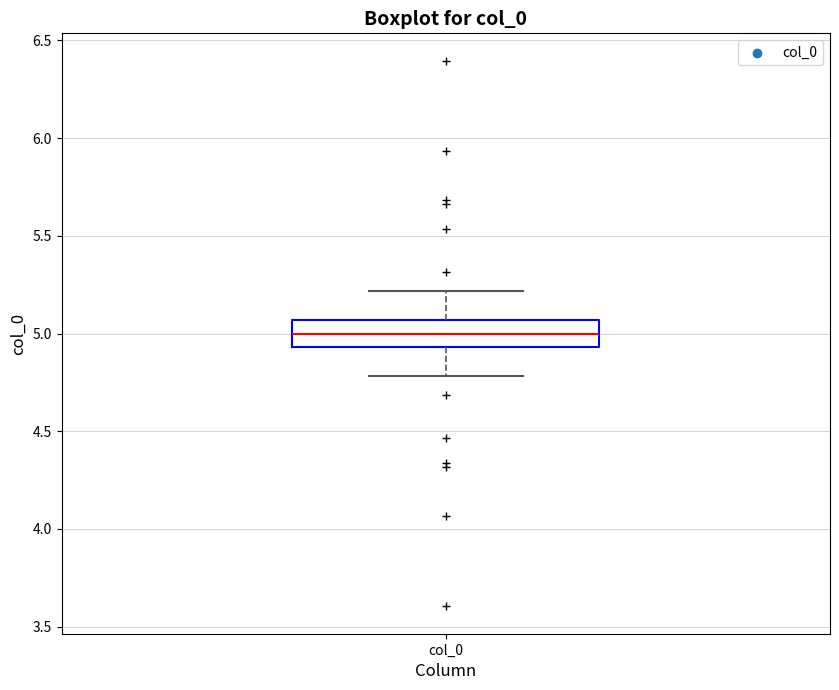

Transcribe this box plot: give where the median line is, the range the box spans, and where the two whiskers end, as read against the y-axis. The values are not printed on the chart, so give them approximately, as read against the axis.

median 5.00, box 4.95 to 5.05, whiskers 4.80 to 5.20